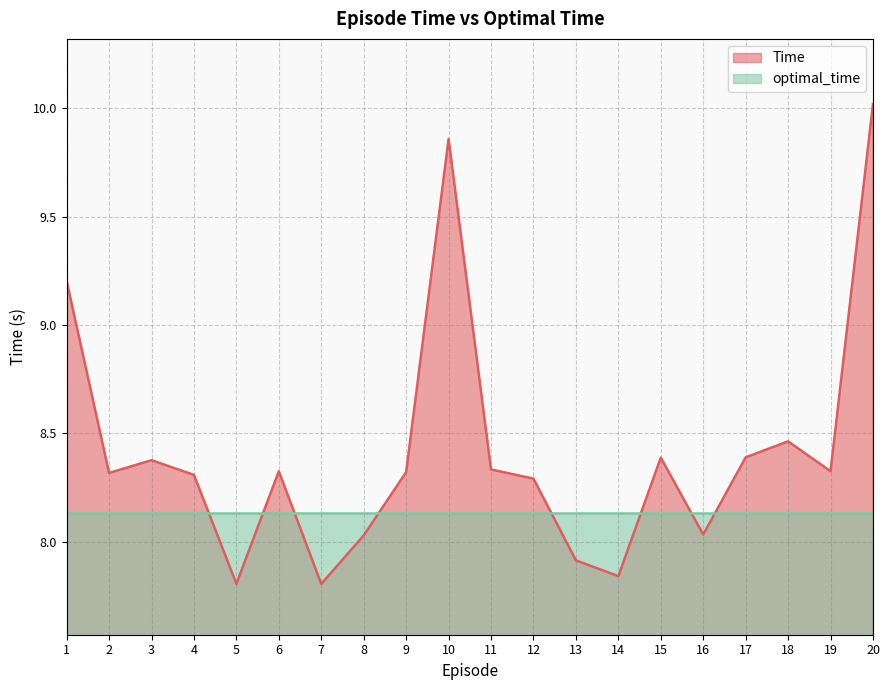

How many lines are shown in the chart?

2